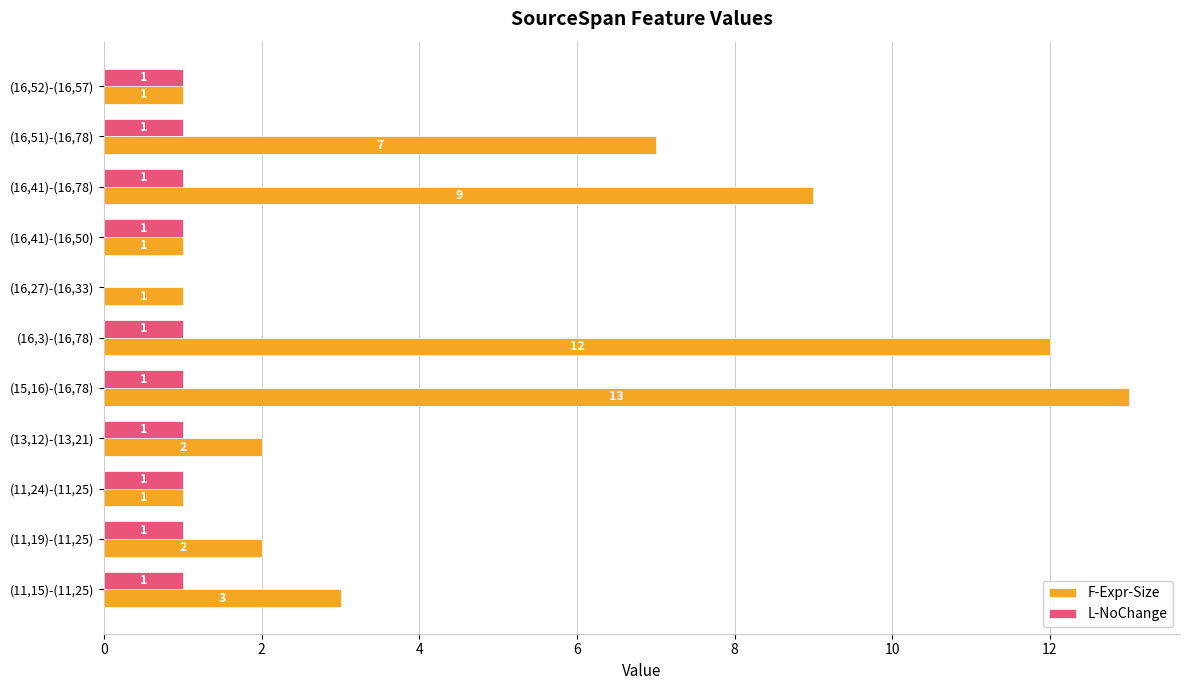

Read the F-Expr-Size value at (16,51)-(16,78), to the nearest 5.

5